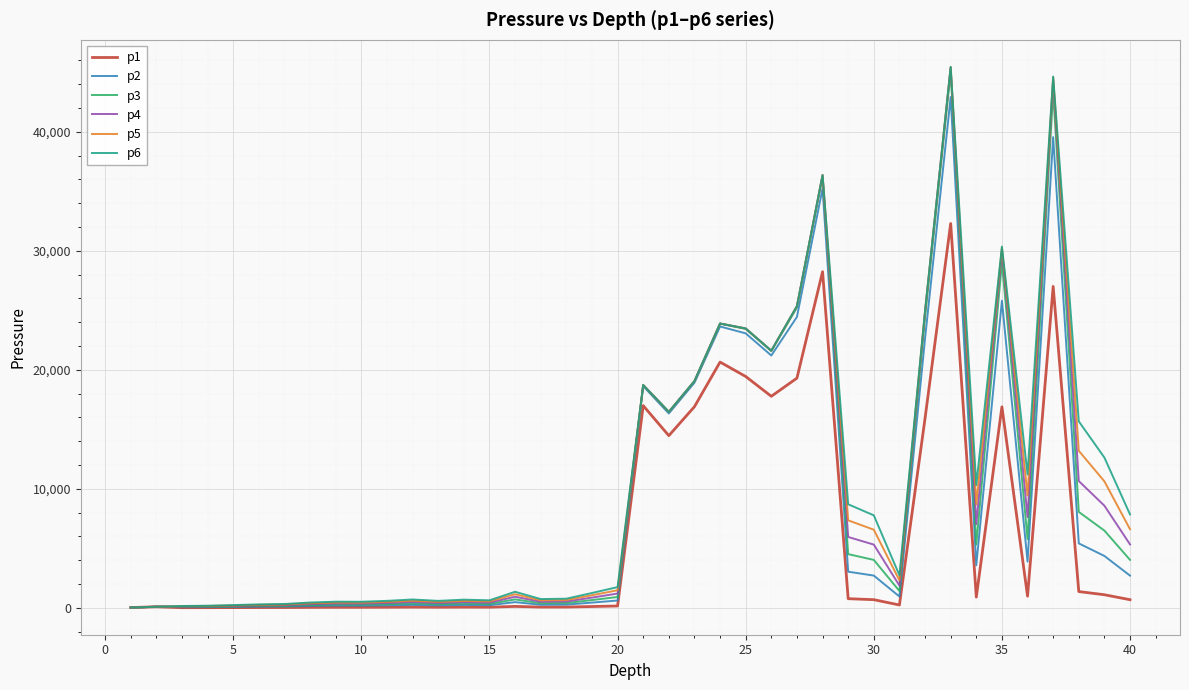

What are all the series names shown in the legend?

p1, p2, p3, p4, p5, p6